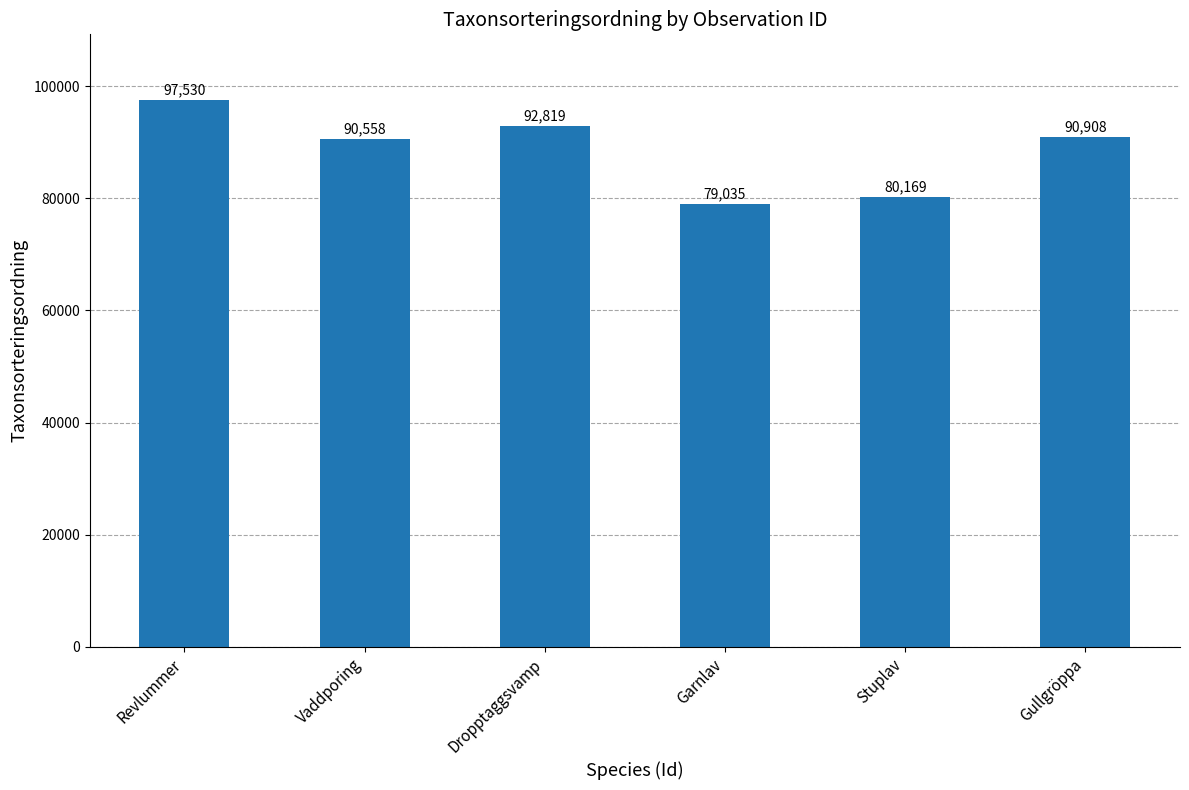

Count the number of categories in the chart.

6